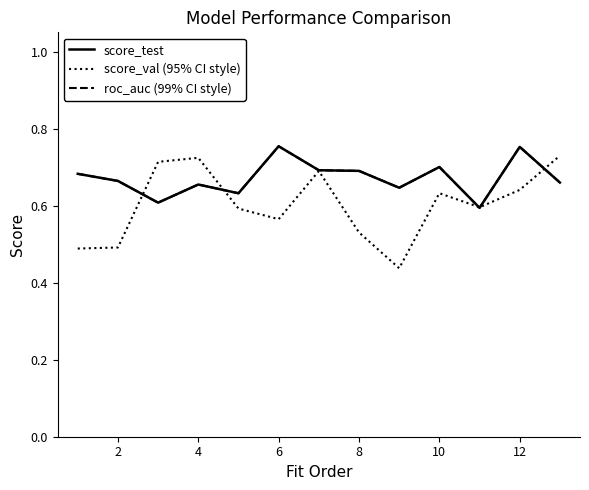

Is this an area chart (filled region under the line)?

No